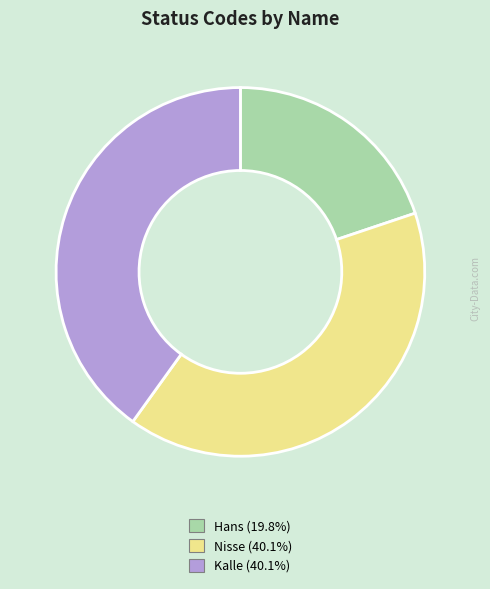

Is the sum of Nisse and Kalle greater than half?

Yes